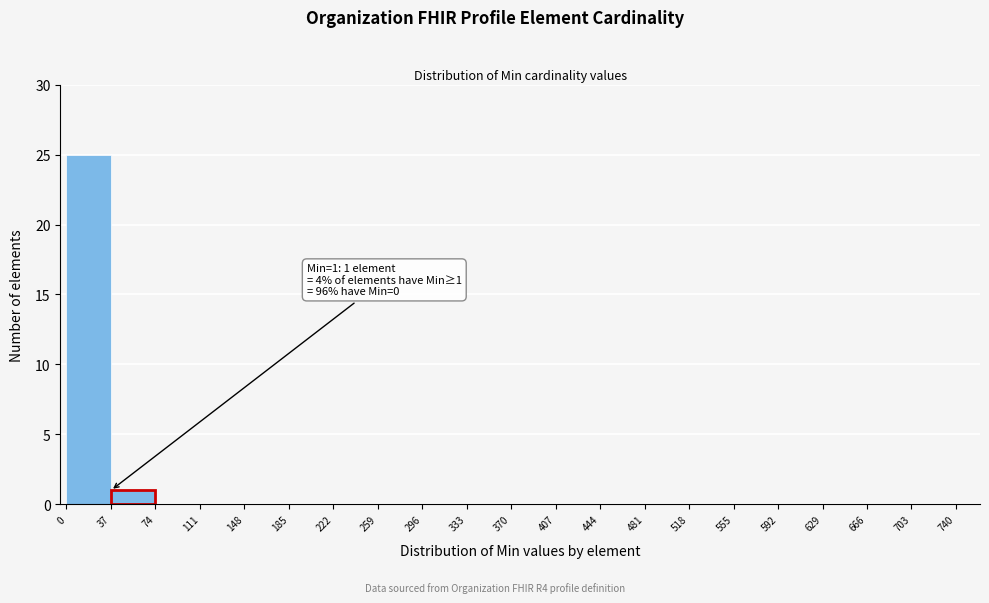

Over which range of the x-axis is the bar tallest?

0 to 37